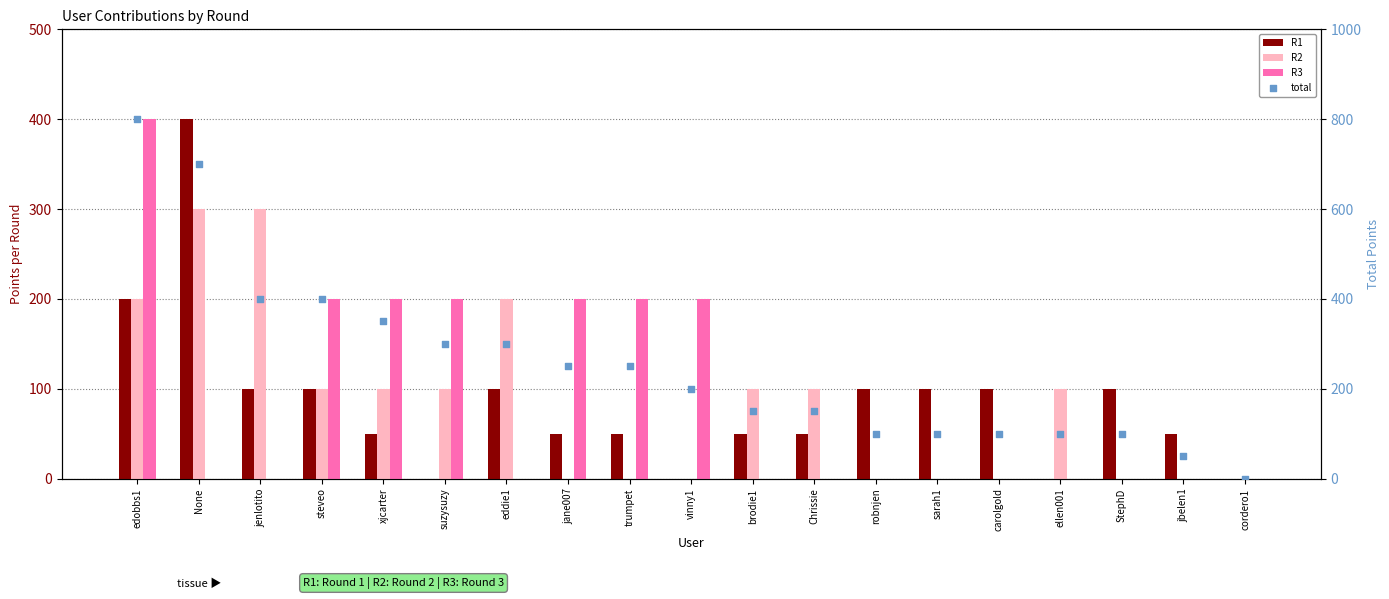

Which series contains the highest Y value?

total